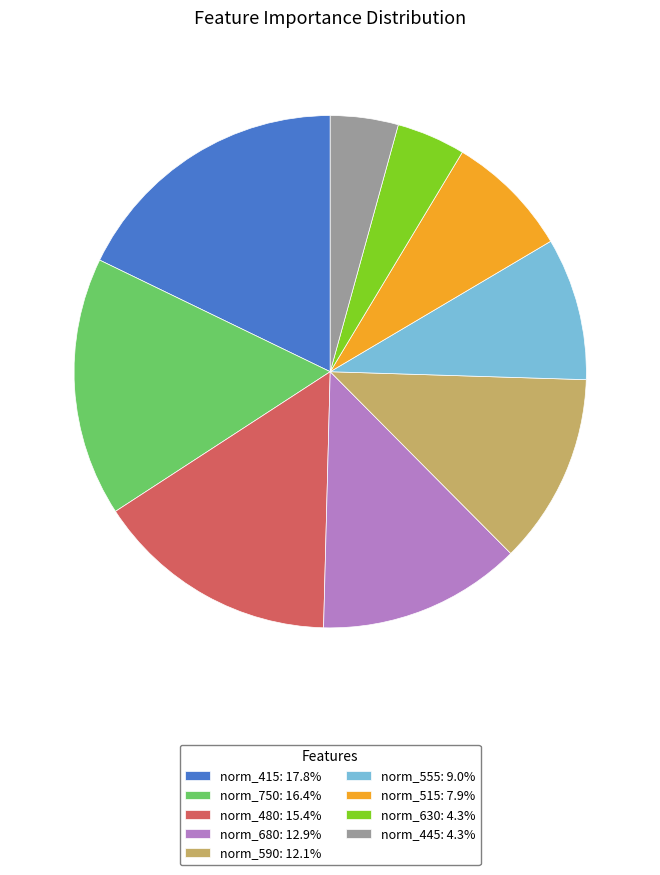

Is there a majority slice in this chart?

No